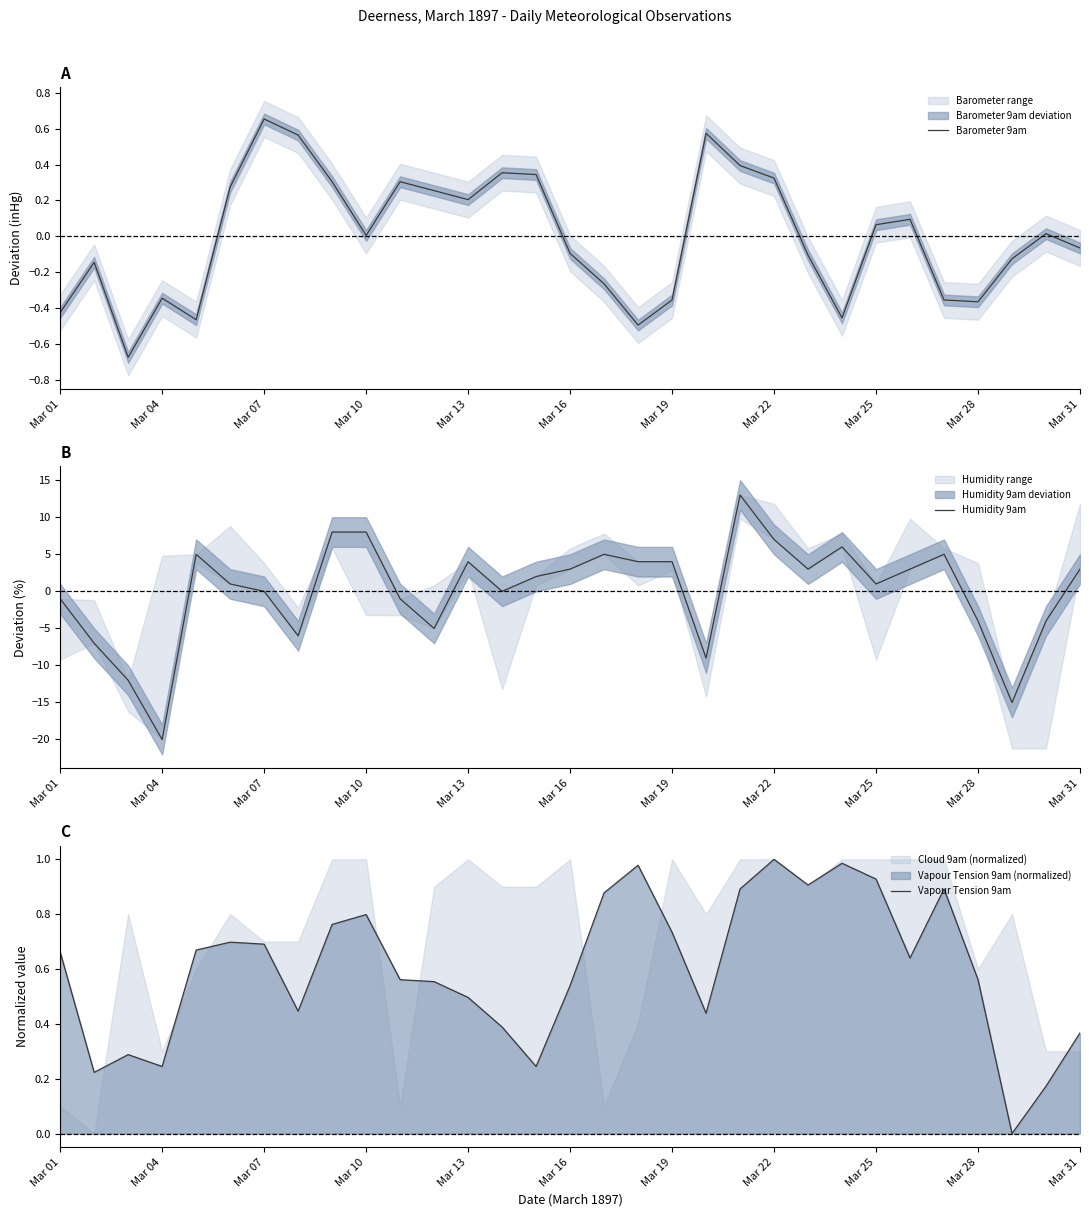

How many lines are shown in the chart?

3